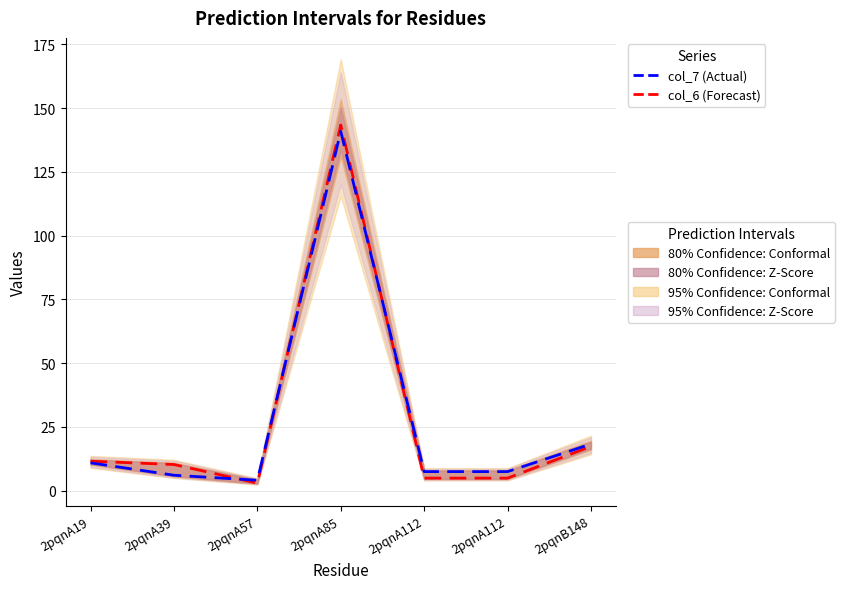

Does the chart have visible grid lines?

Yes